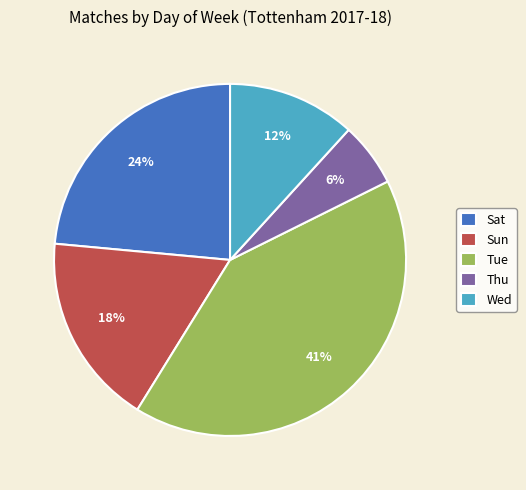

Is there any slice that represents more than half of the pie?

No